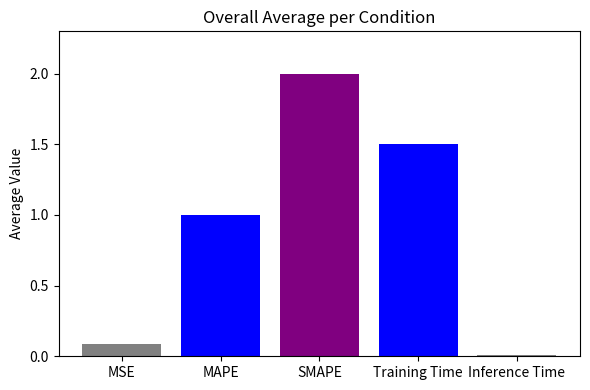

The chart shows a value of 0.9 at Training Time. True or false?

False